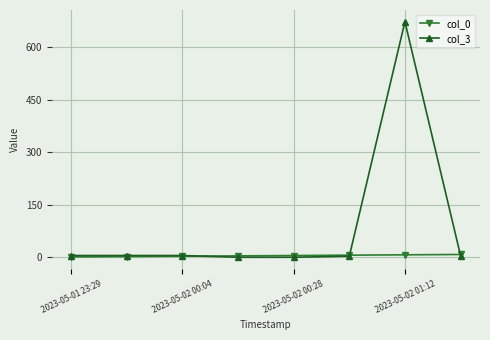

List the series in order of their peak value, lowest first.

col_0, col_3